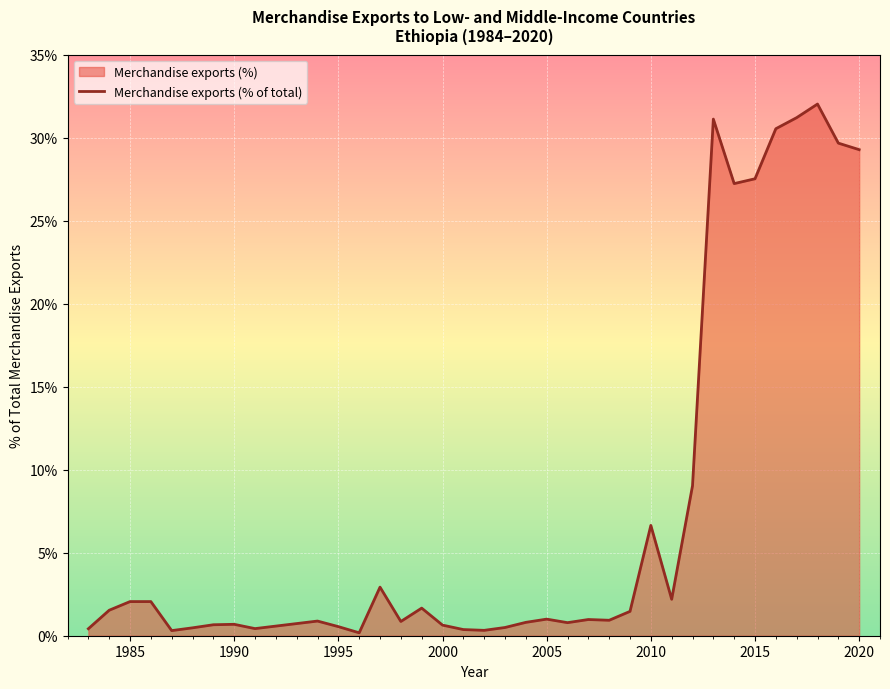

Which category has the lowest value across all series?

1996